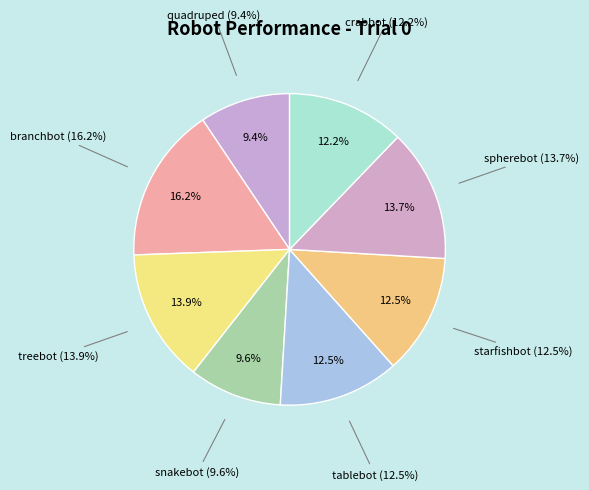

What percentage do tablebot and branchbot together represent?

28.7%